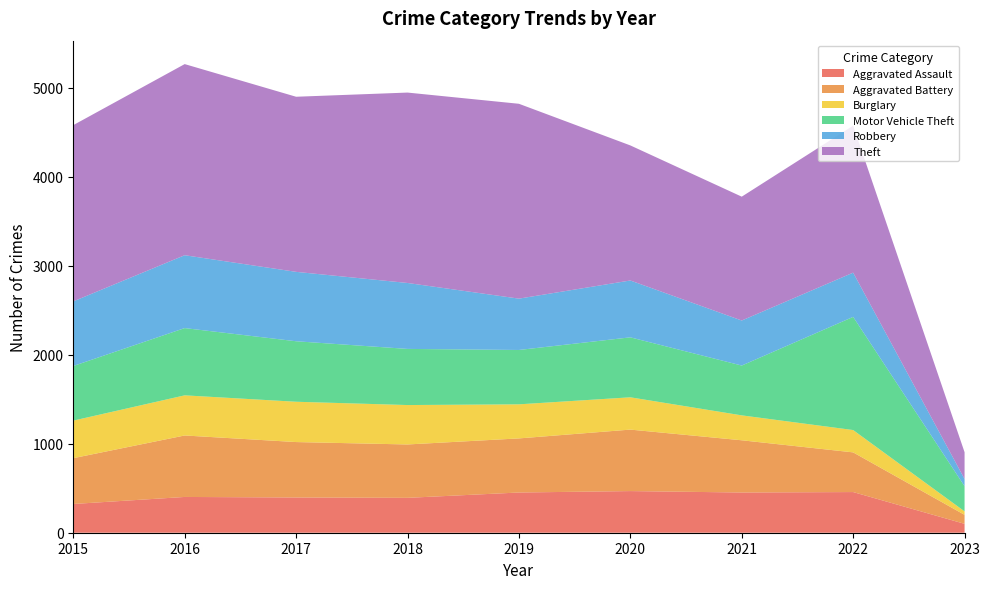

Reading left to right, transcribe all the data shown in this chart.

Aggravated Assault: 323	402	396	392	452	468	452	457	100
Aggravated Battery: 515	691	623	600	608	691	587	446	101
Burglary: 422	451	453	443	383	363	280	251	39
Motor Vehicle Theft: 614	756	680	631	611	674	560	1272	283
Robbery: 726	819	780	741	577	639	506	497	81
Theft: 1981	2148	1968	2140	2190	1518	1392	1652	301